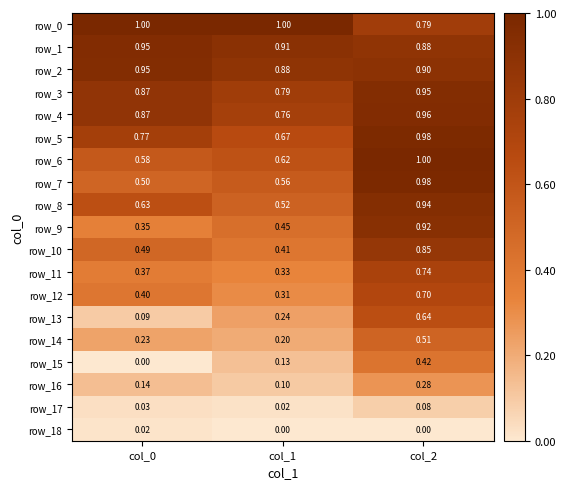

Is the value of row_13 at col_0 greater than the value of row_2 at col_2?

No